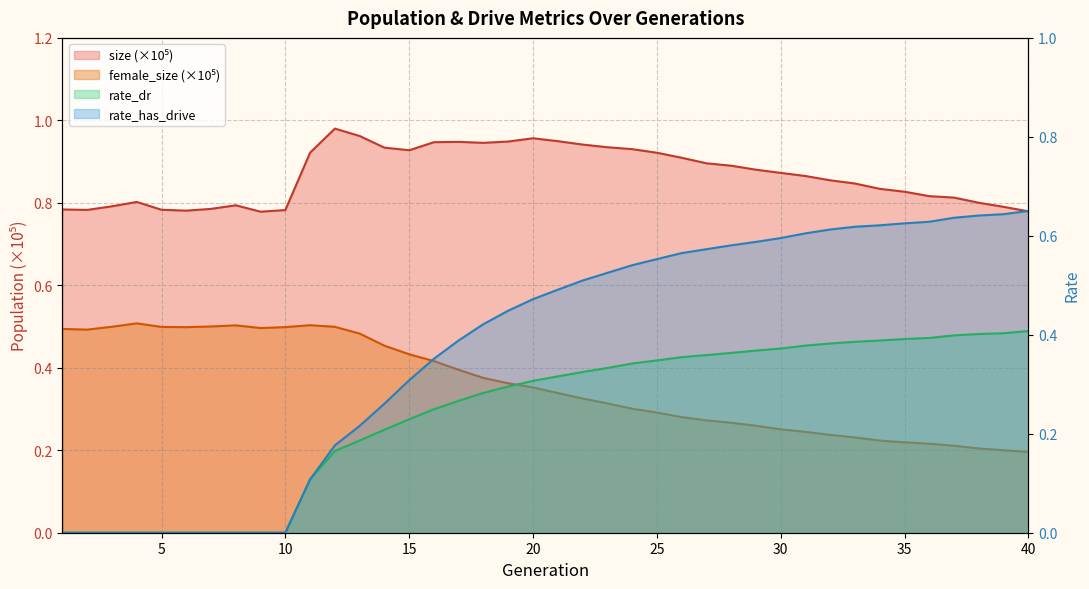

Which has a higher value, 37 or 15?

15